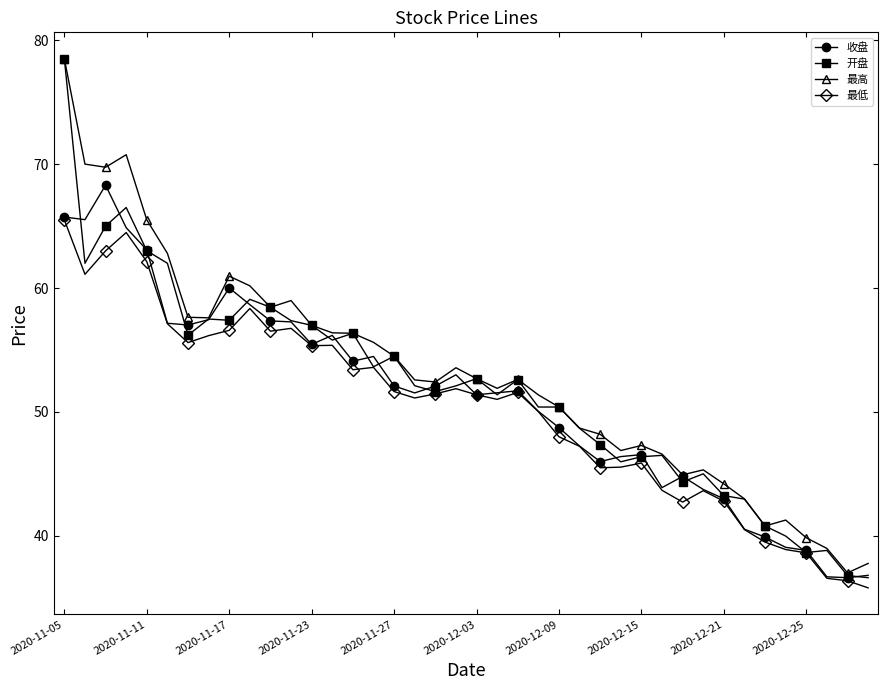

Which series has the widest spread of values?

开盘